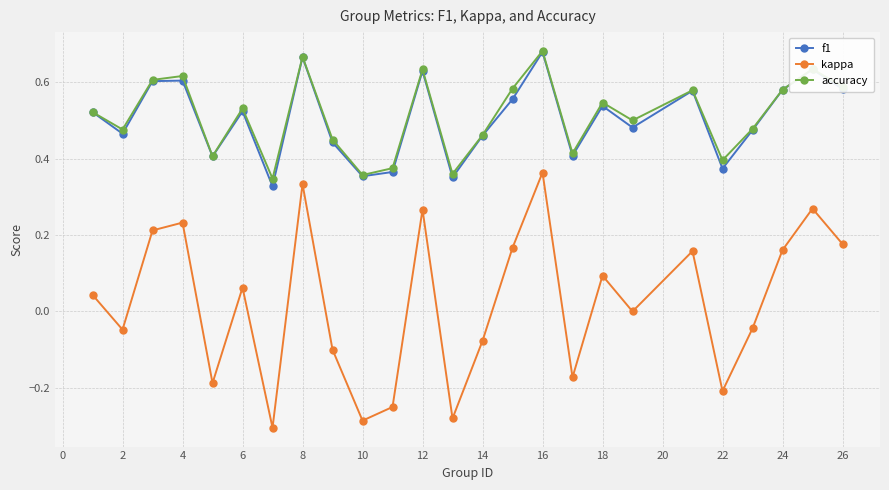

True or false: f1 and kappa cross at least once.

False